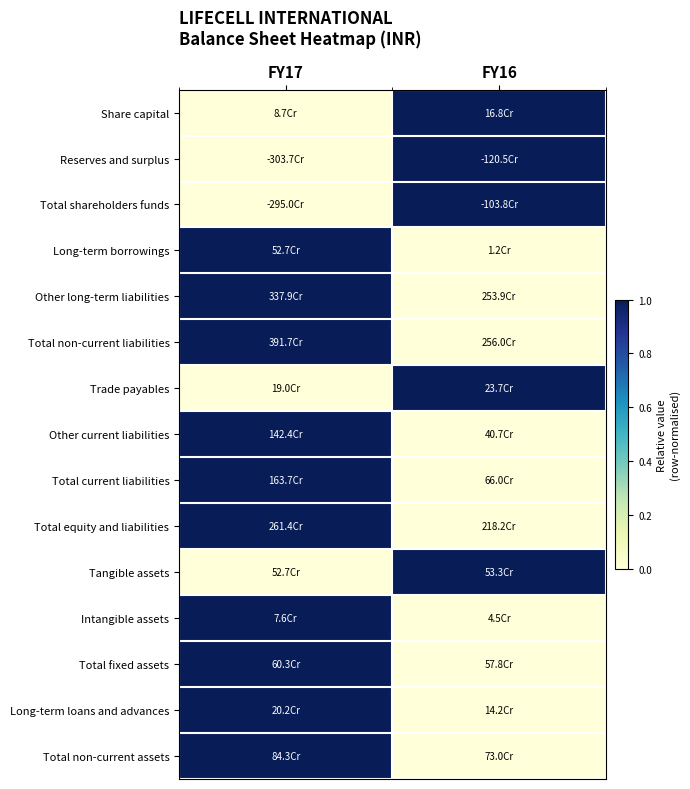

What is the total value across all series at FY17?

10